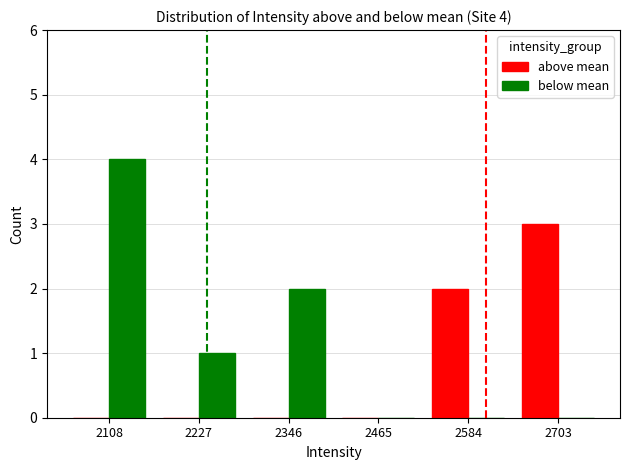

What is the total value across all series at 2703?

3